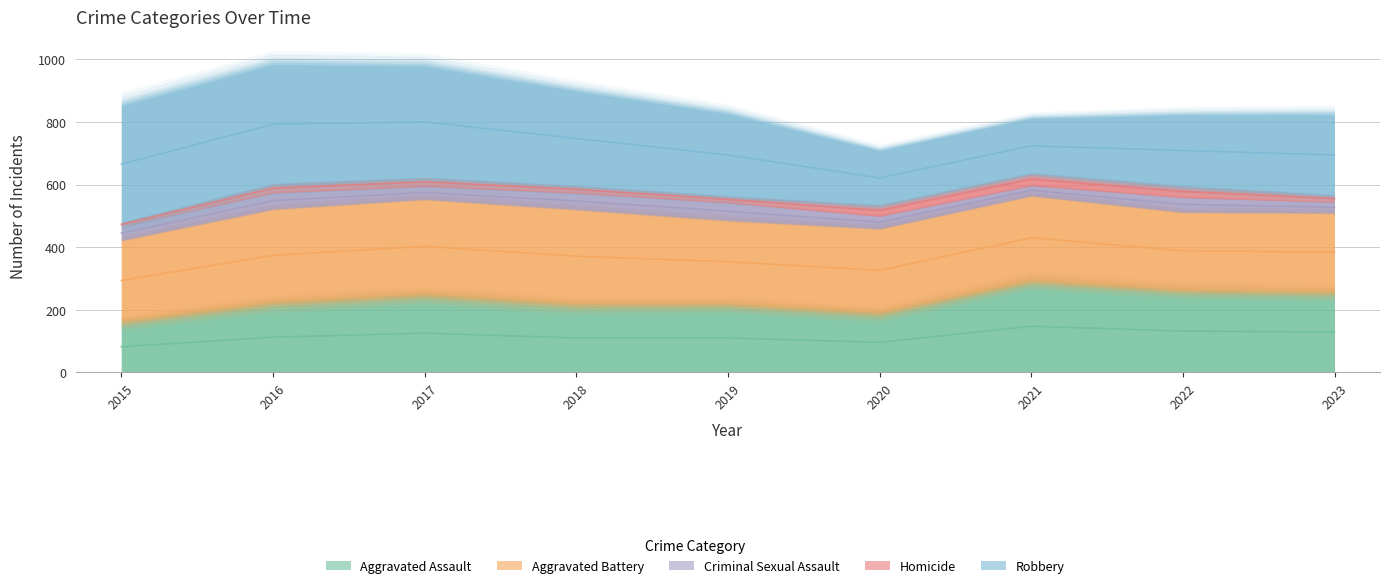

What is the difference between the maximum and minimum values in the Aggravated Assault series?

131